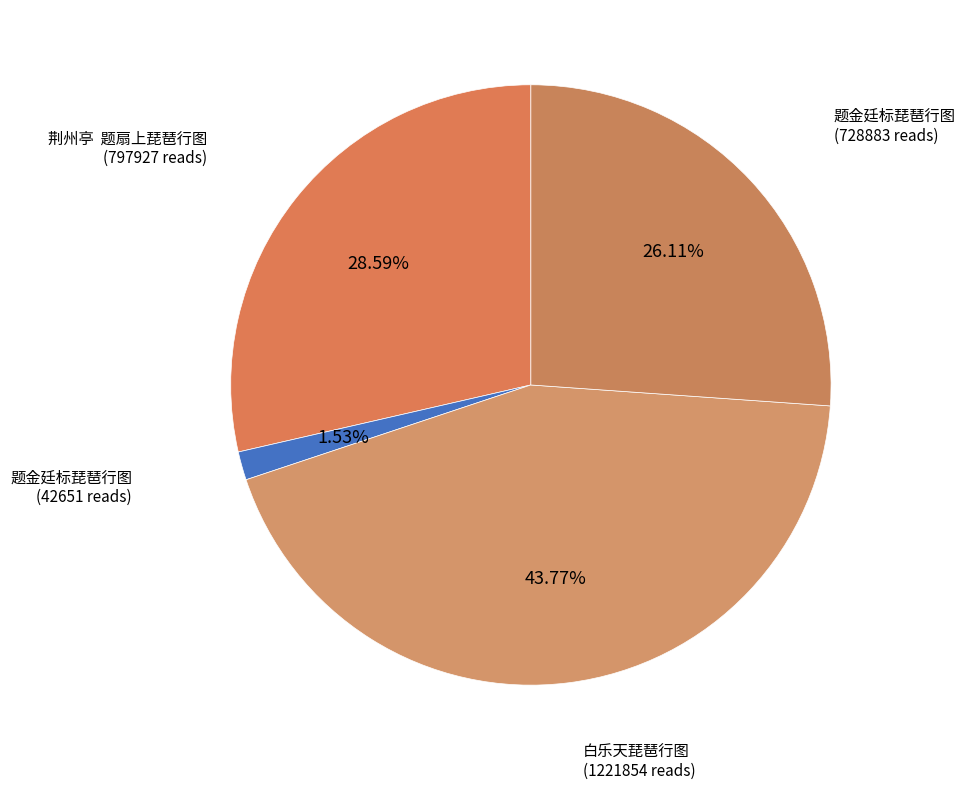

How many slices are in this pie chart?

4